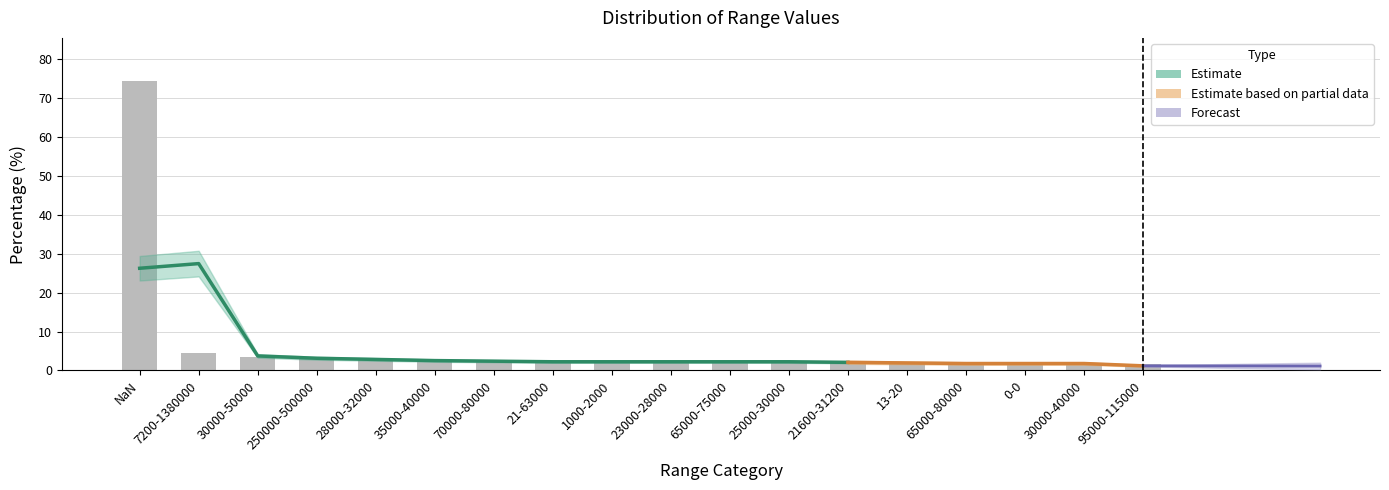

What is the difference between the second highest and minimum values?

2.7